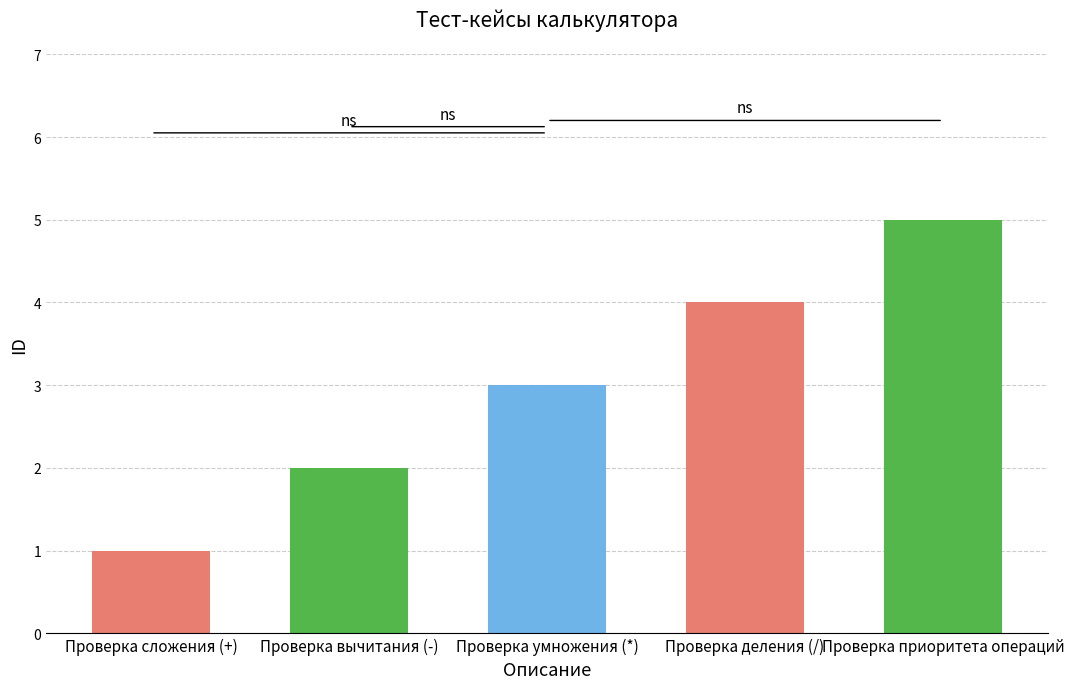

The chart shows a value of 3 at Проверка умножения (*). True or false?

True